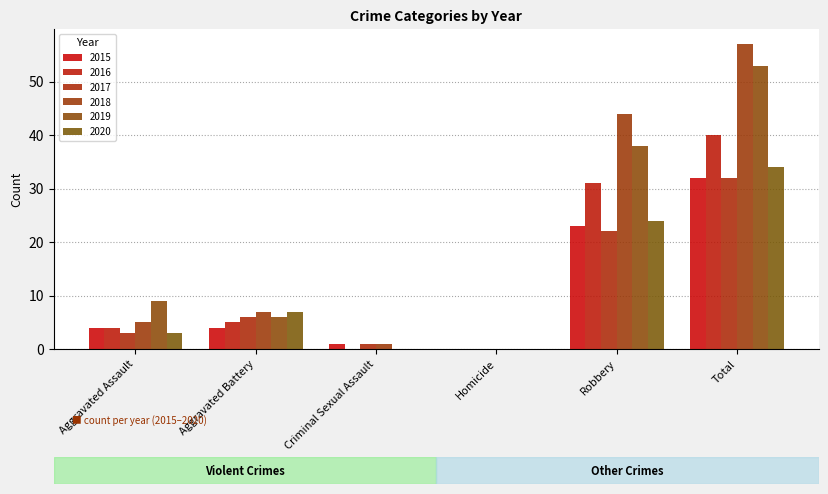

What is the average value of the 2019 series?

18